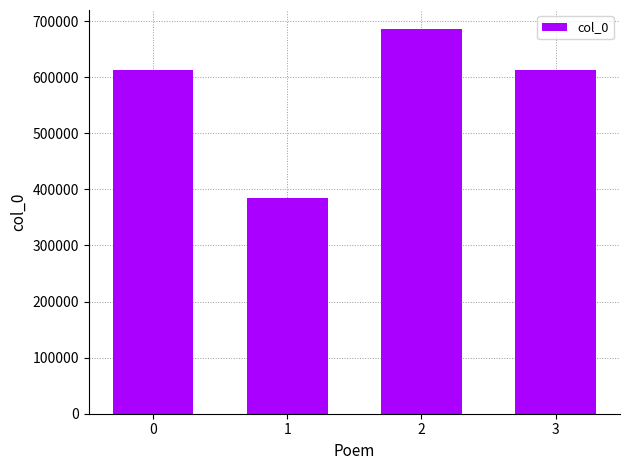

Is it true that the value at 2 is 685576?

True